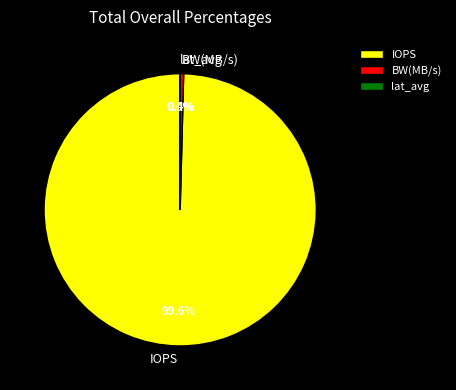

What percentage do IOPS and BW(MB/s) together represent?

100.0%